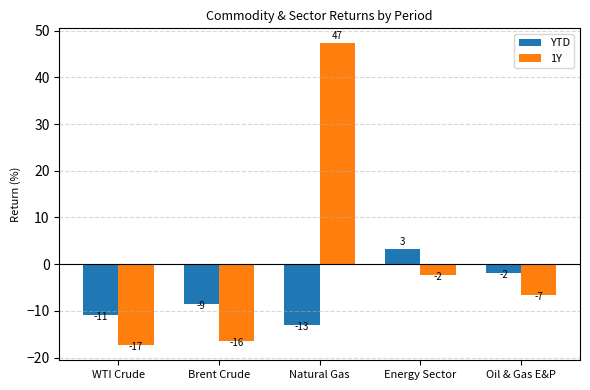

Reading right to left, extract all data points from this chart.

YTD: Oil & Gas E&P=-1.8	Energy Sector=3.2	Natural Gas=-12.9	Brent Crude=-8.6	WTI Crude=-10.9
1Y: Oil & Gas E&P=-6.6	Energy Sector=-2.2	Natural Gas=47.3	Brent Crude=-16.4	WTI Crude=-17.3